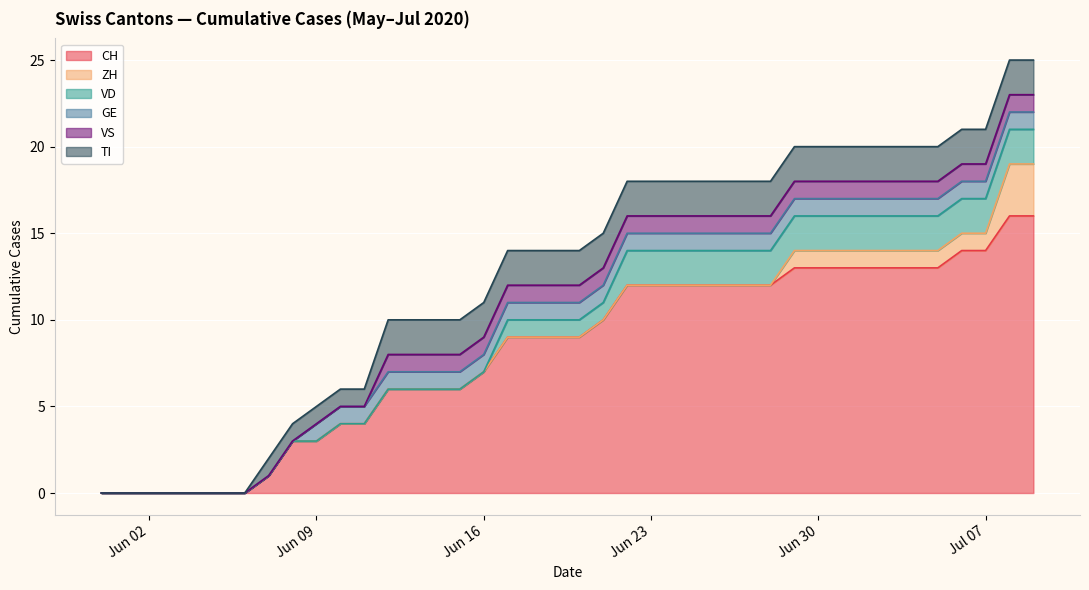

Which category has the highest value across all series?

2020-07-08